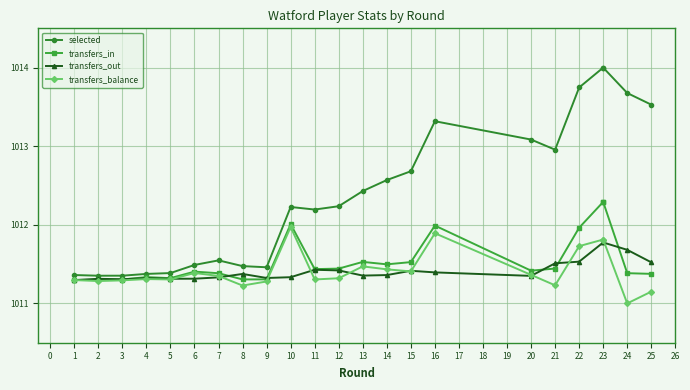

Is it true that selected equals 398.7 at 1?

False